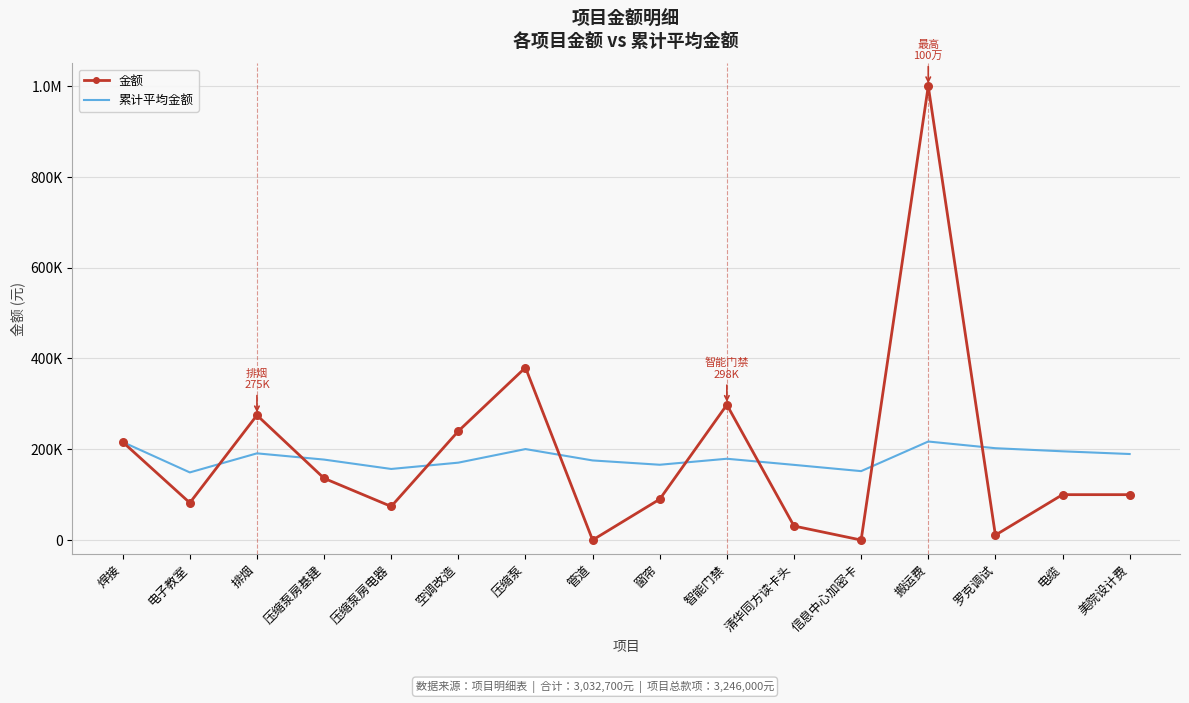

At how many categories does at least one series exceed 328751?

2